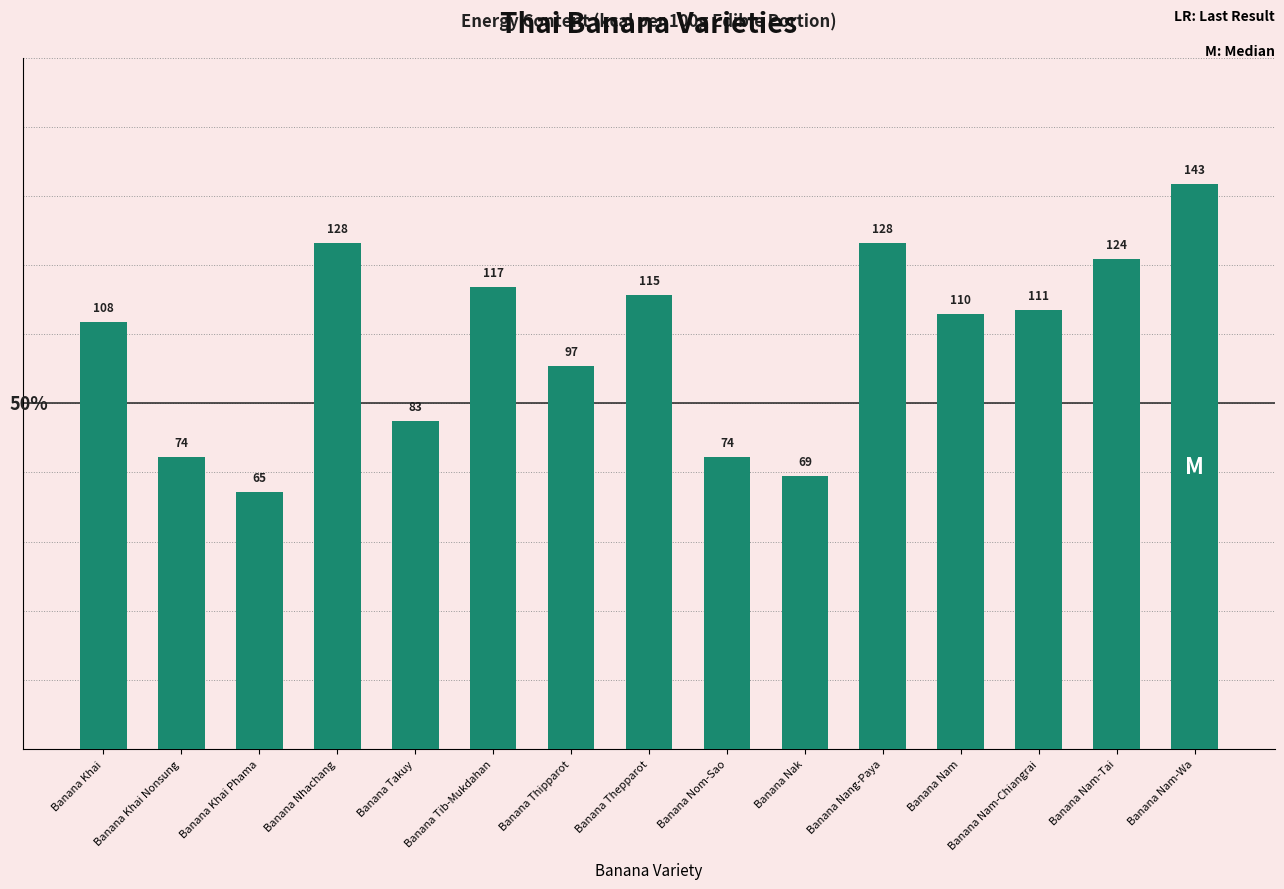

True or false: the data shows 143 at Banana Nam-Wa.

True